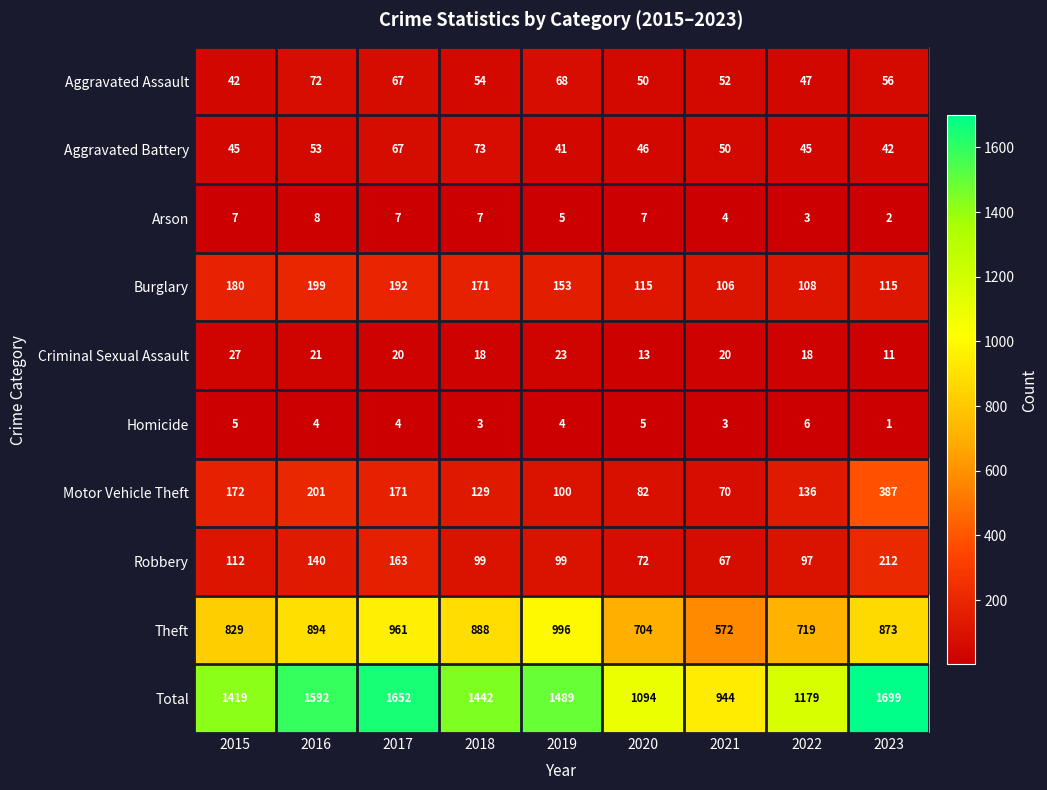

Count the number of categories in the chart.

9